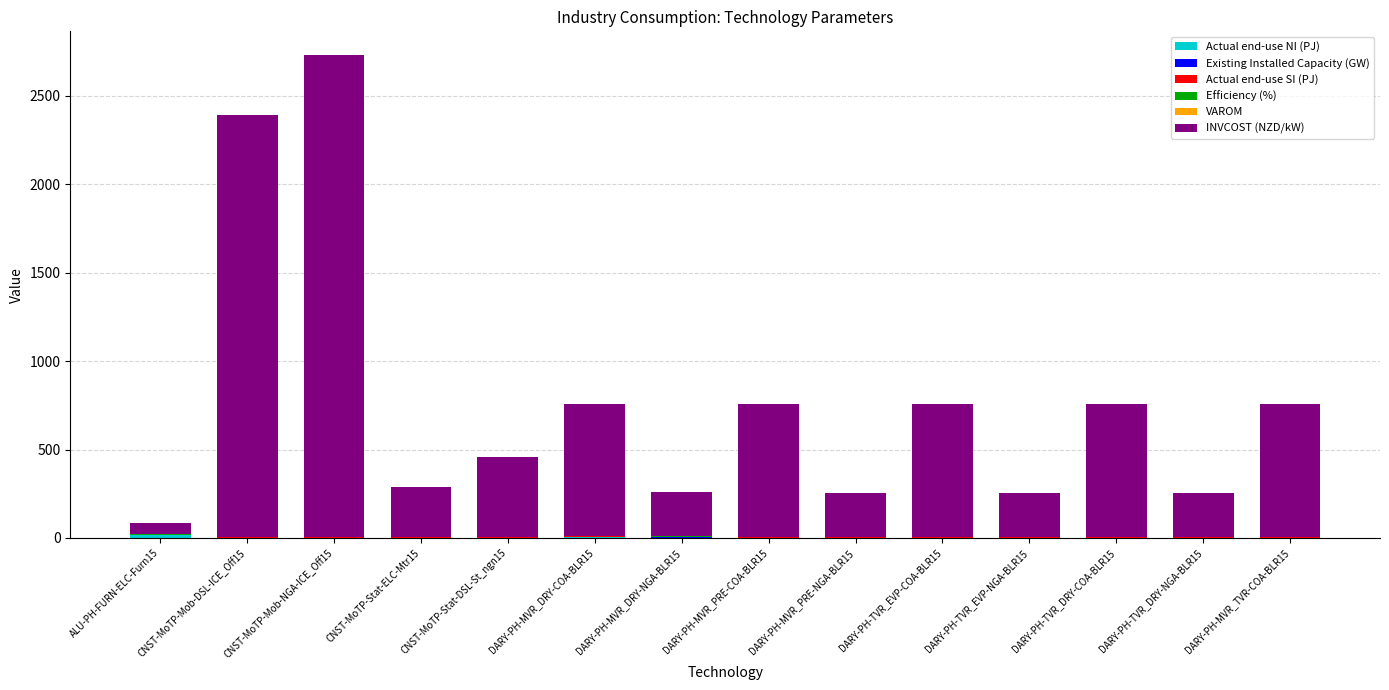

At which category is the sum across all series the highest?

CNST-MoTP-Mob-NGA-ICE_Off15